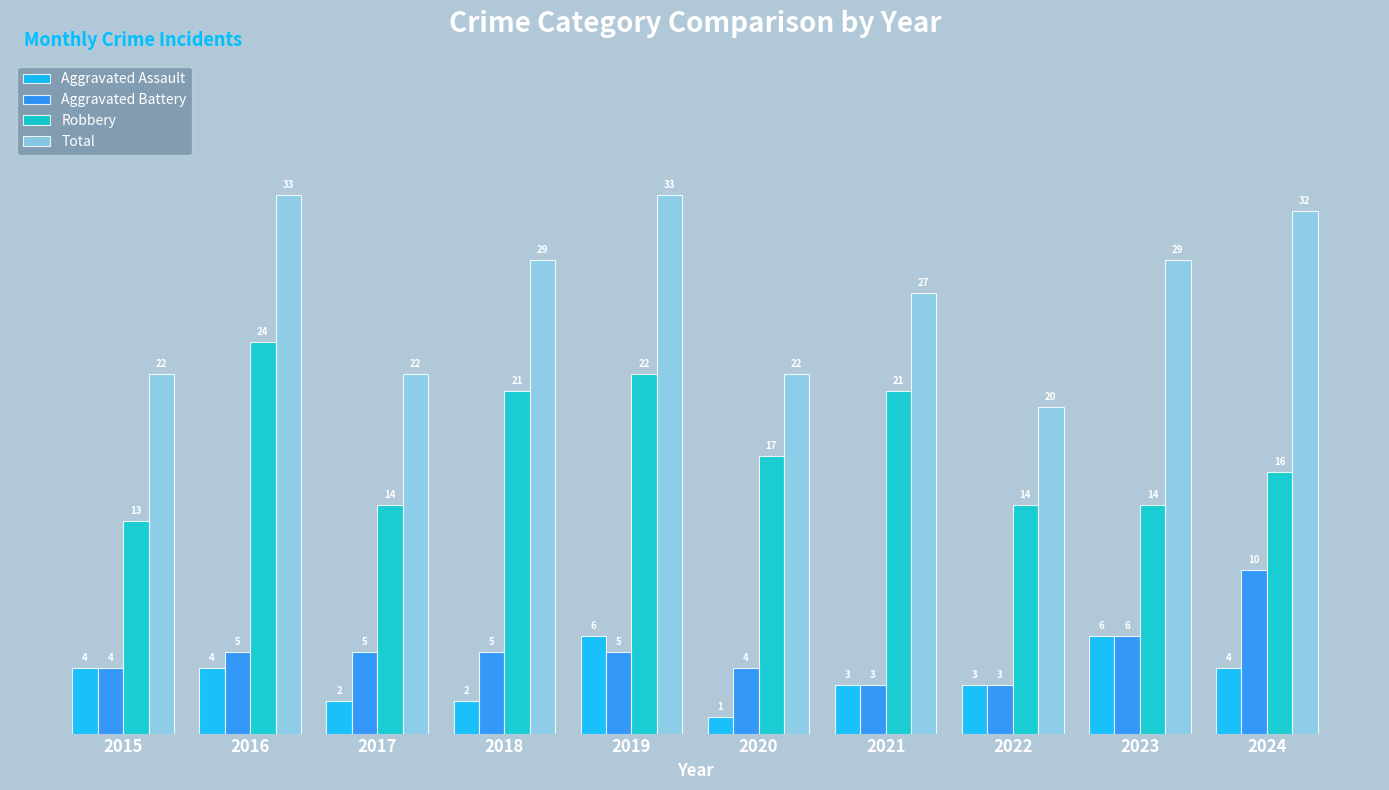

How many data points in Aggravated Assault are less than 4?

5